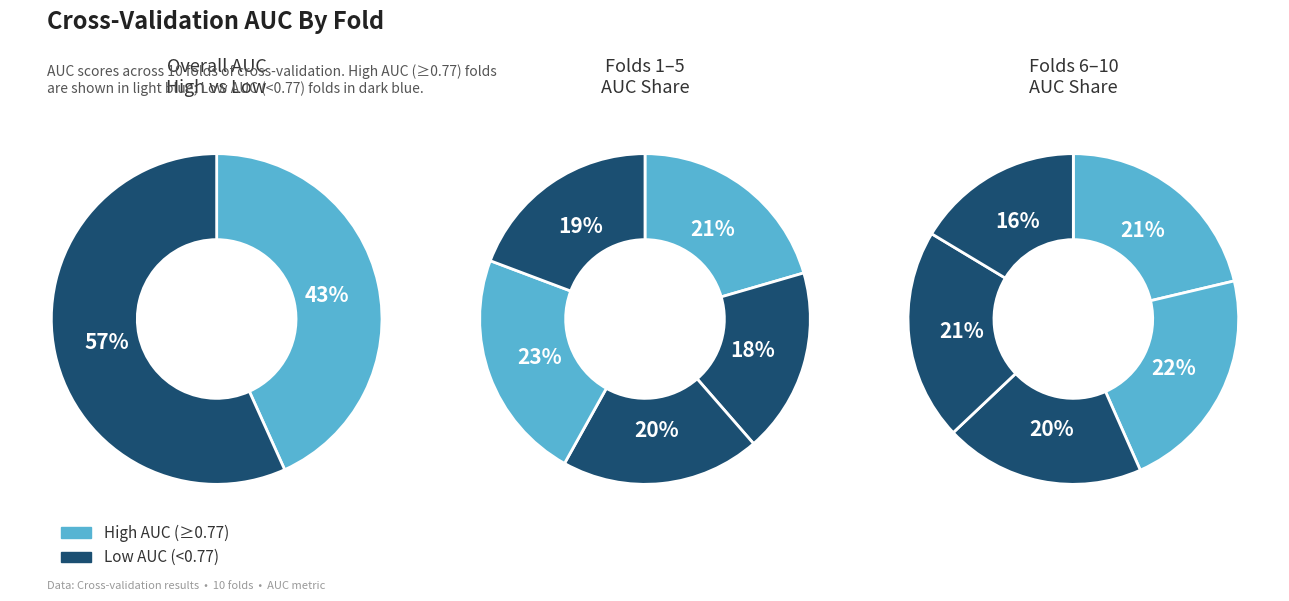

Count the number of slices in the pie.

10